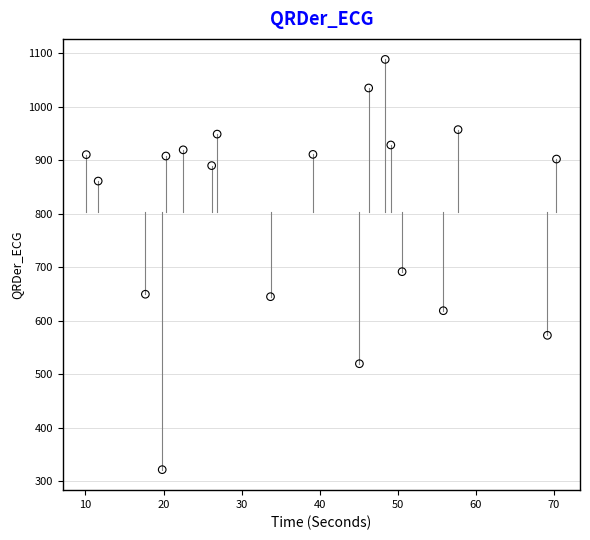

What Y value in the scatter plot is closest to 705?

691.9